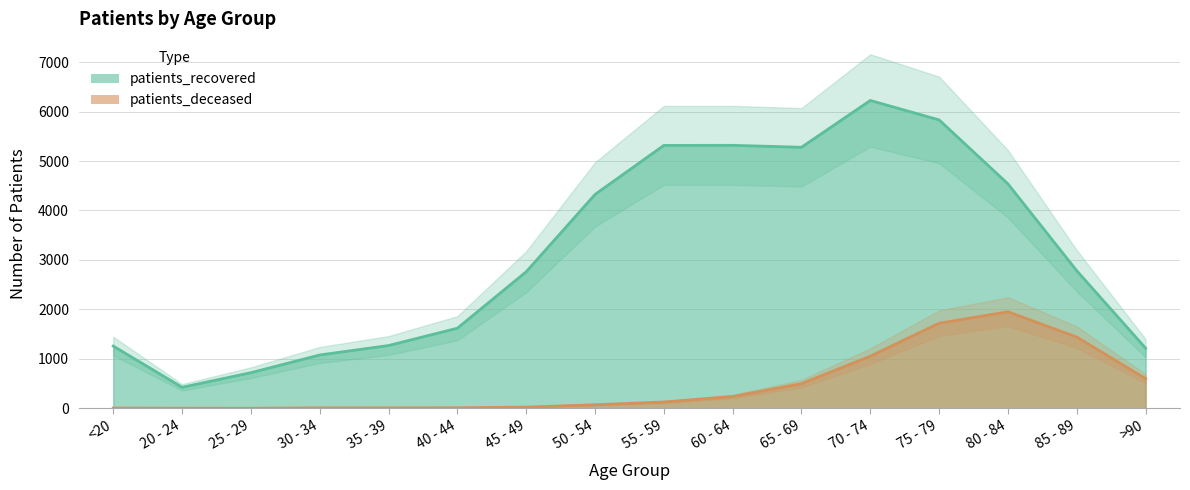

The patients_deceased series shows 15 at 30 - 34. True or false?

False